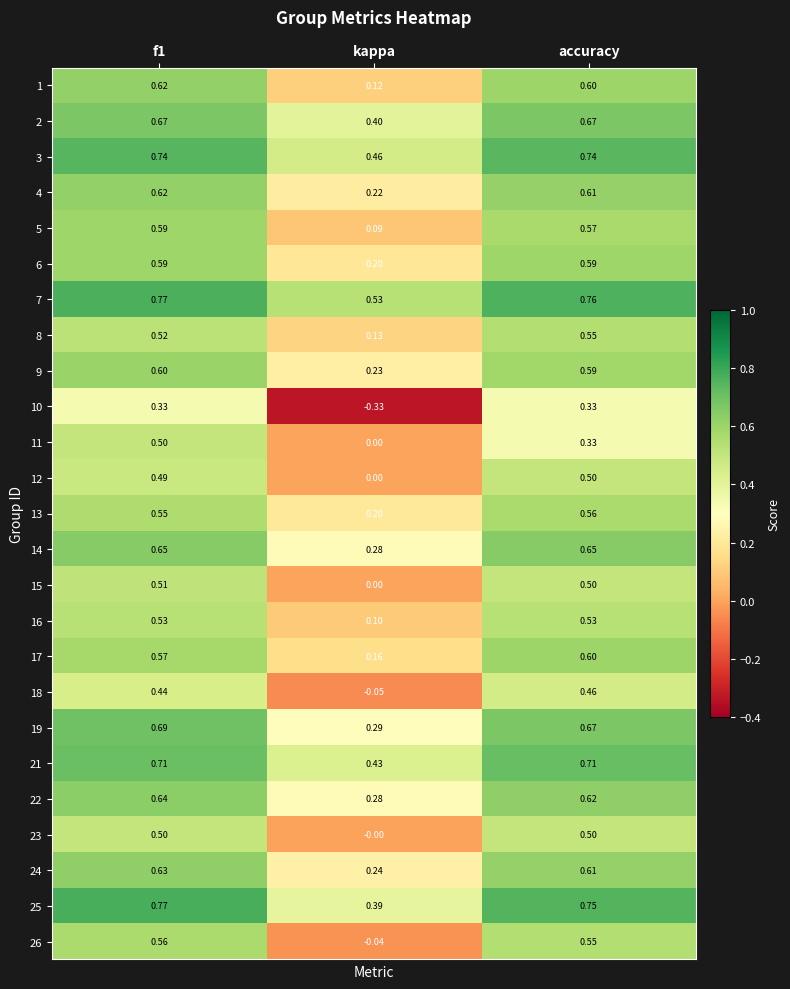

Which category has the lowest value across all series?

kappa